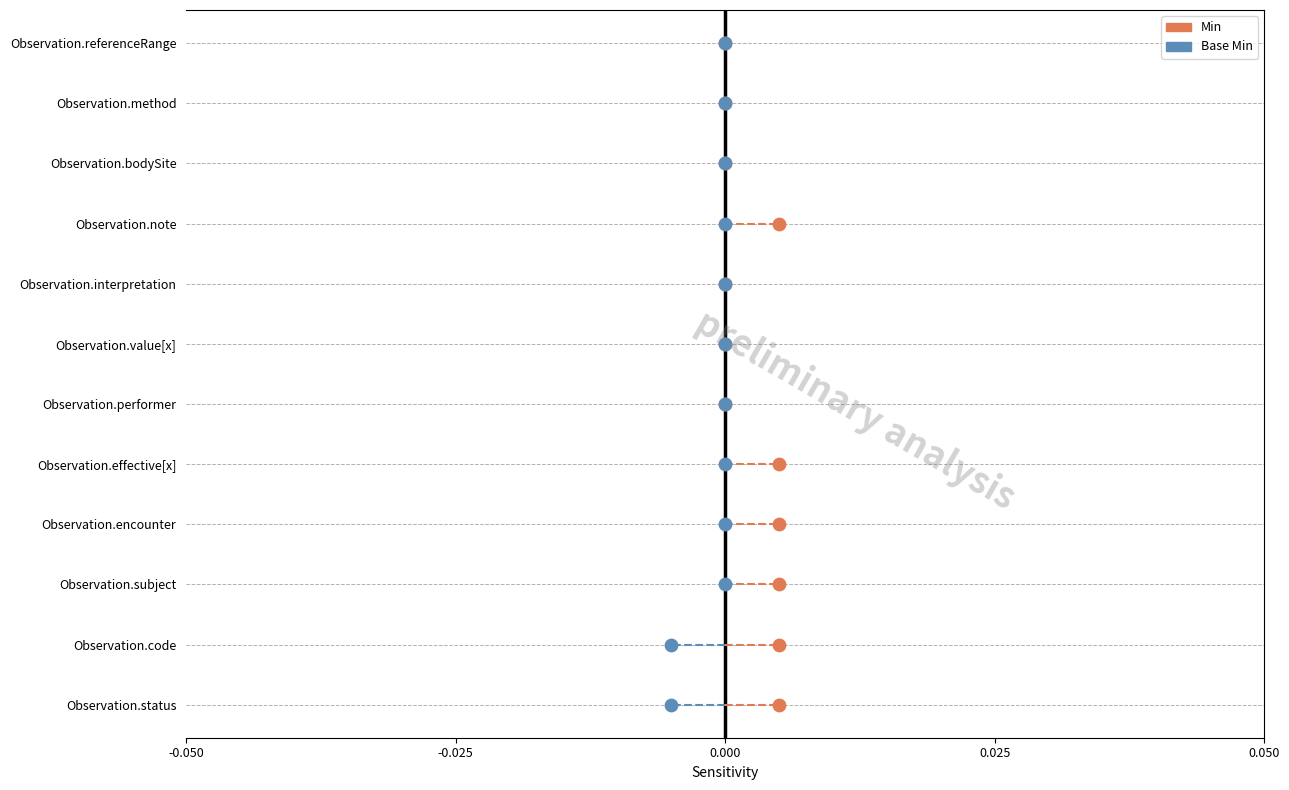

What are all the series names shown in the legend?

Min, Base Min